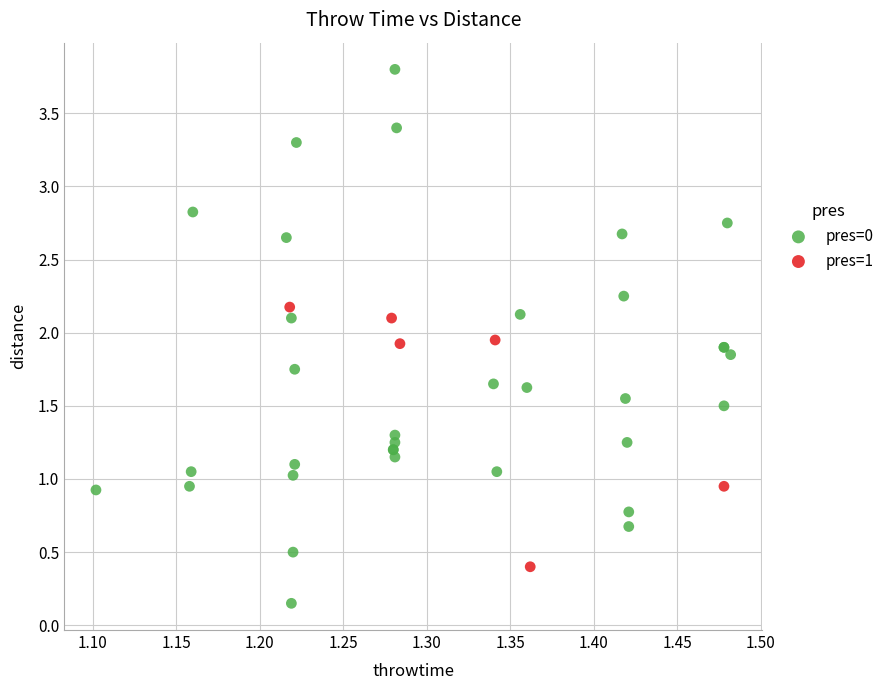

Which series contains the lowest Y value?

pres=0